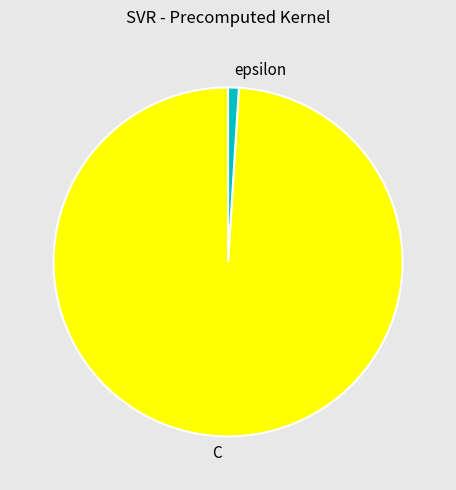

Combined, do C and epsilon account for over 50%?

Yes